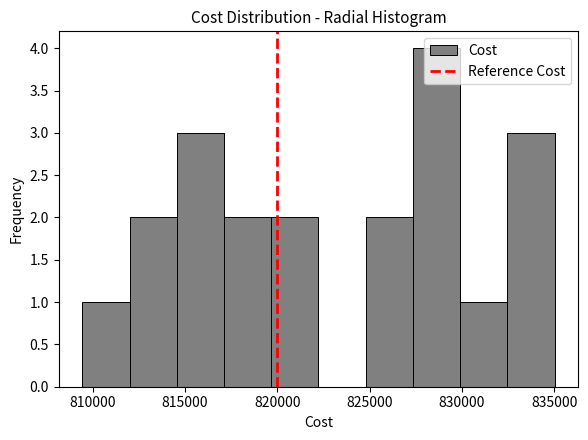

Reading left to right, transcribe this chart: for each bar, give the range it covers on the x-axis and its height. Neither the bar edges nor the heights are printed on the chart, so give them approximately, as read against the axes.

809500 to 812000: 1
812000 to 814500: 2
814500 to 817000: 3
817000 to 819500: 2
819500 to 822000: 2
822000 to 825000: 0
825000 to 827500: 2
827500 to 830000: 4
830000 to 832500: 1
832500 to 835000: 3